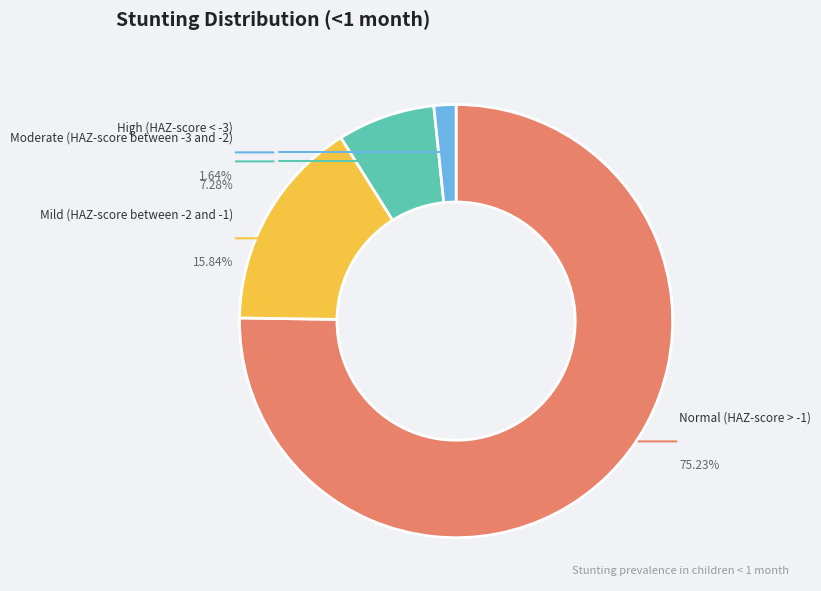

Which category has the biggest portion of the pie?

Normal (HAZ-score > -1)